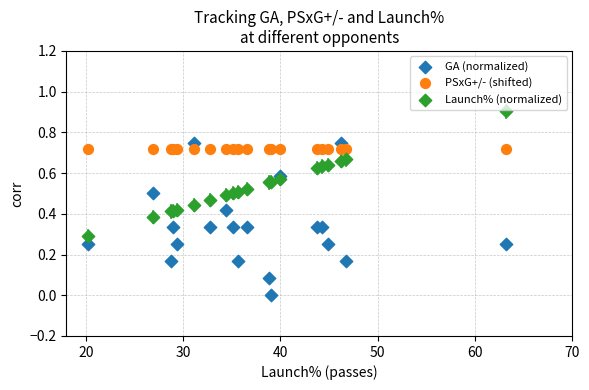

Which series reaches the maximum Y coordinate?

Launch% (normalized)